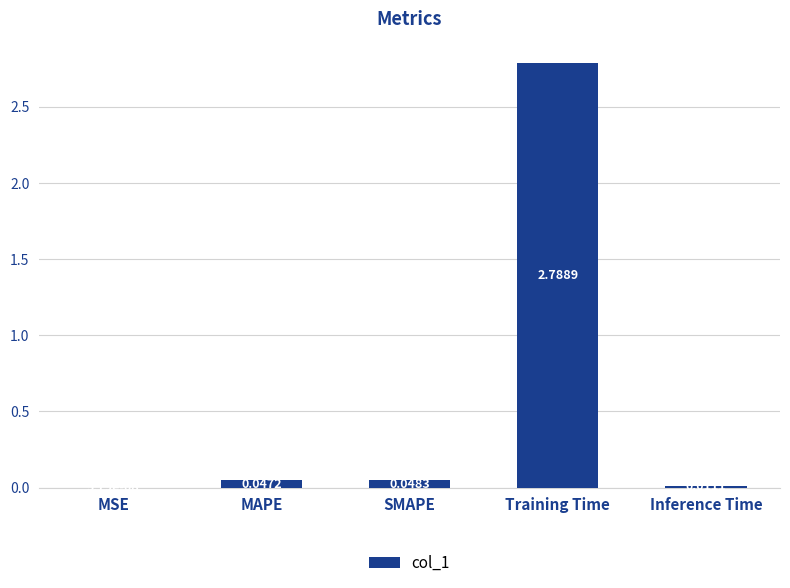

Where is the data nearest to the value 1?

SMAPE